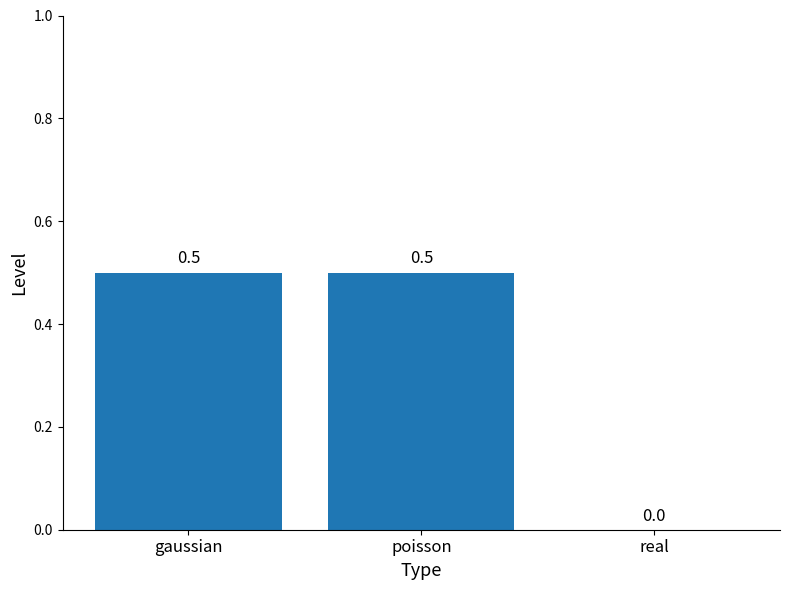

What is the sum of all values?

1.0